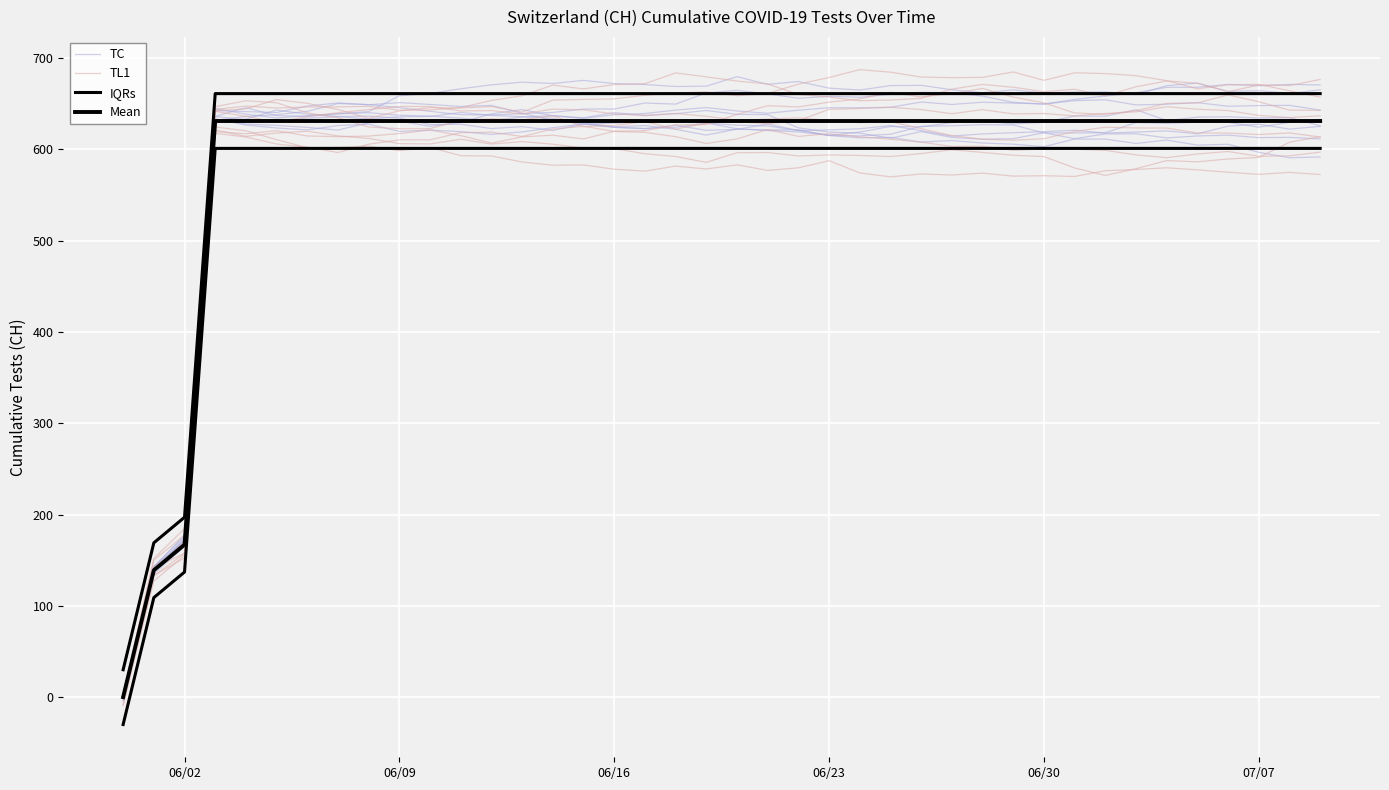

At how many categories does at least one series exceed 515?

37